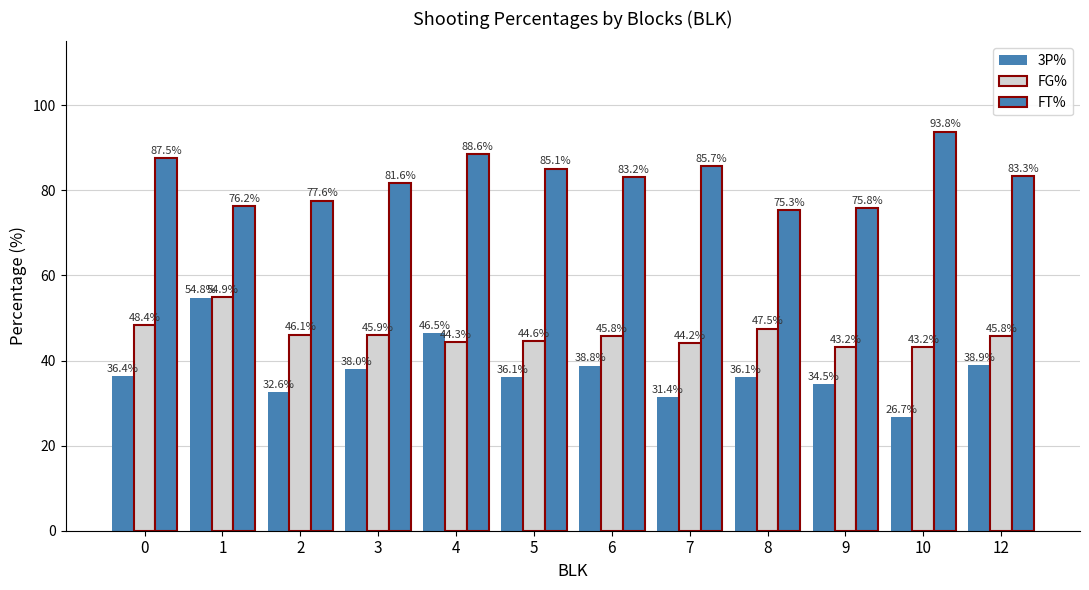

How many groups of bars are there?

12